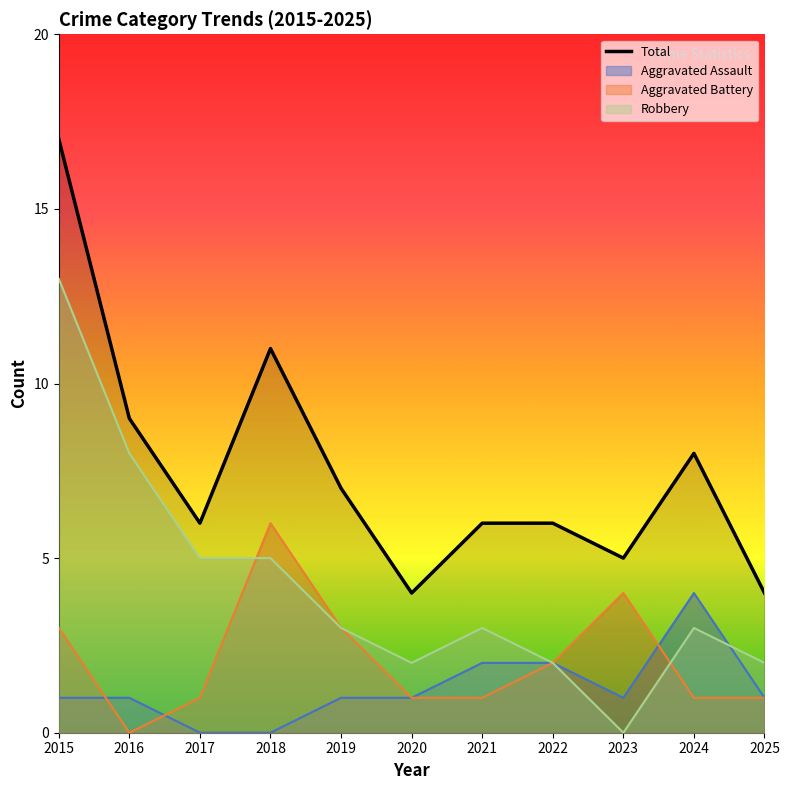

At which category does the data reach its first local valley?

2017